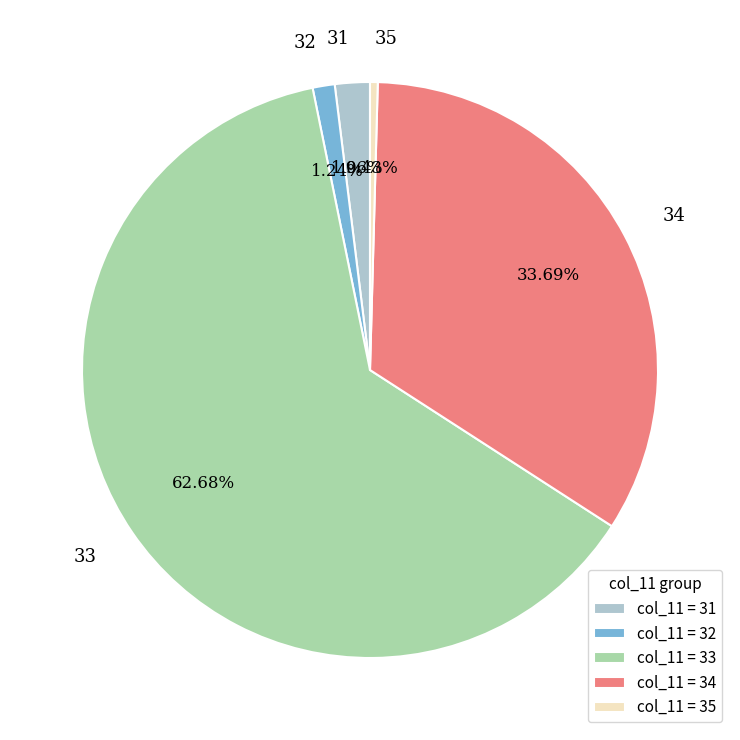

Does any single category account for the majority?

Yes